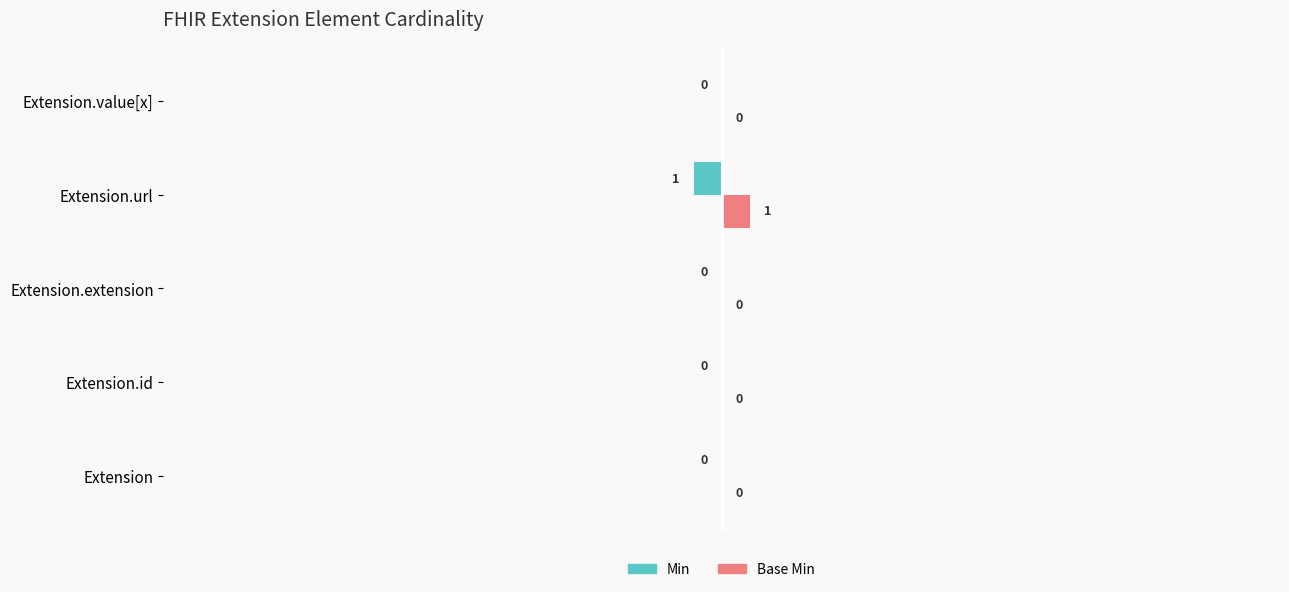

Which series has the largest total across all categories?

Base Min